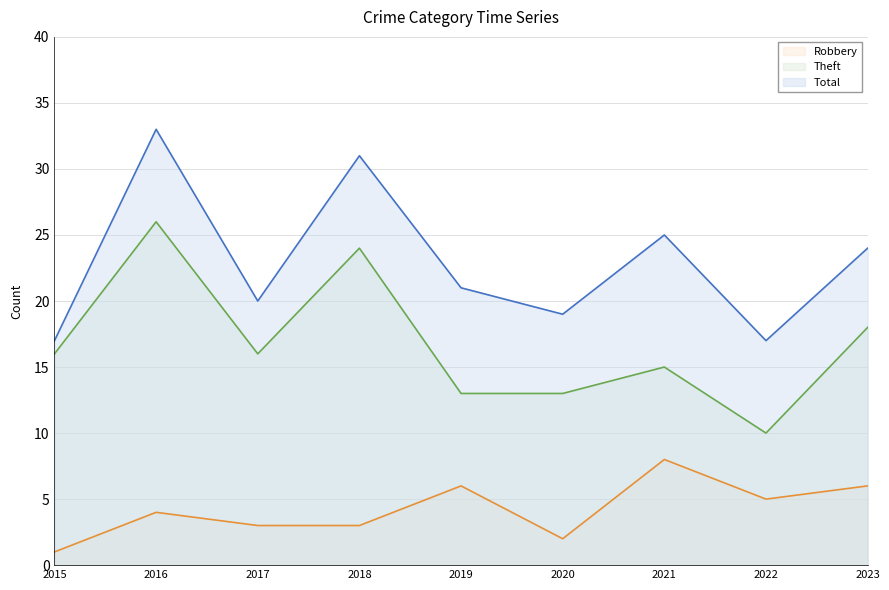

At which category is the sum across all series the highest?

2016